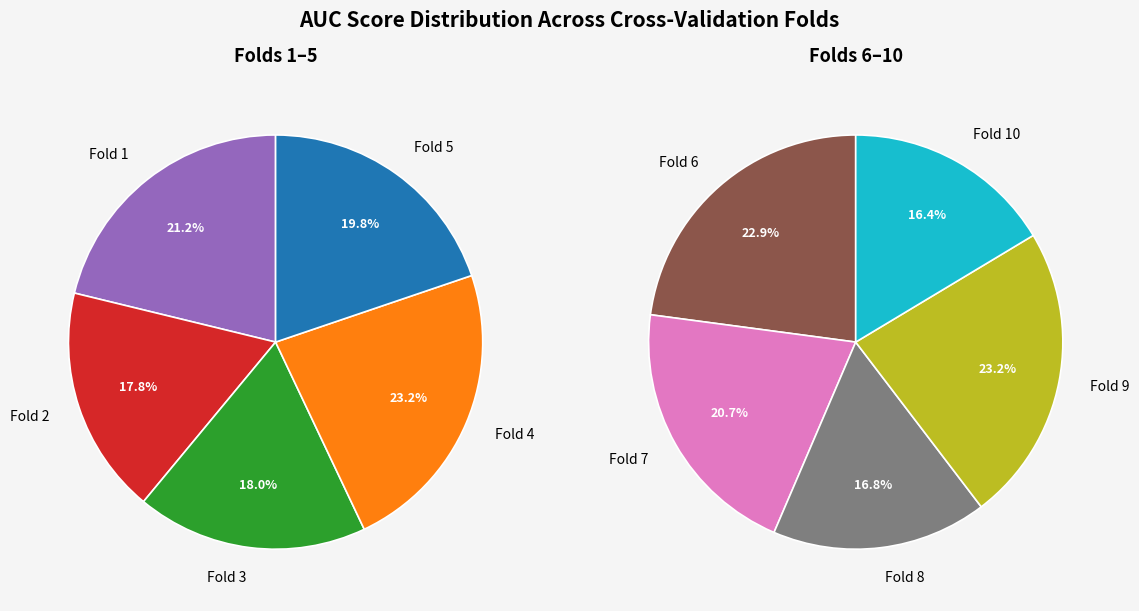

The Fold 1 slice represents 19% of the pie. True or false?

False